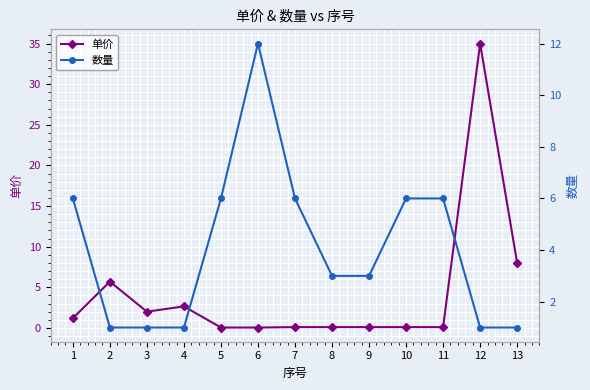

What is the difference between the second highest and second lowest values in the 数量 series?

5.0